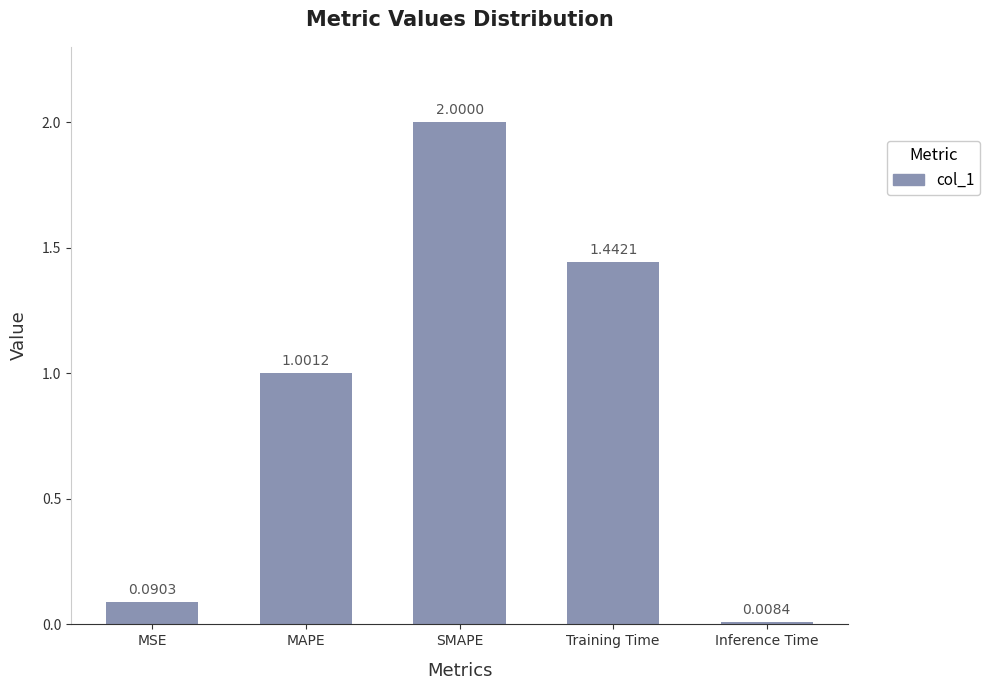

List the labels in order of value, largest first.

SMAPE, Training Time, MAPE, MSE, Inference Time